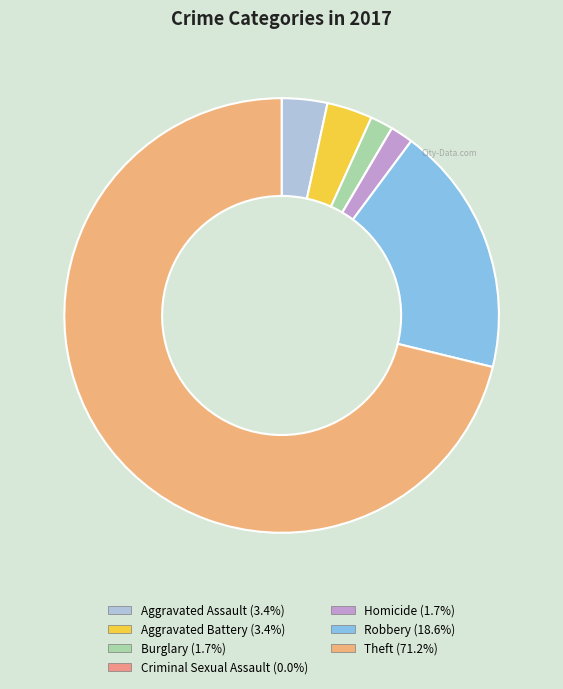

Combined, what portion of the pie is Criminal Sexual Assault and Aggravated Assault?

3.4%